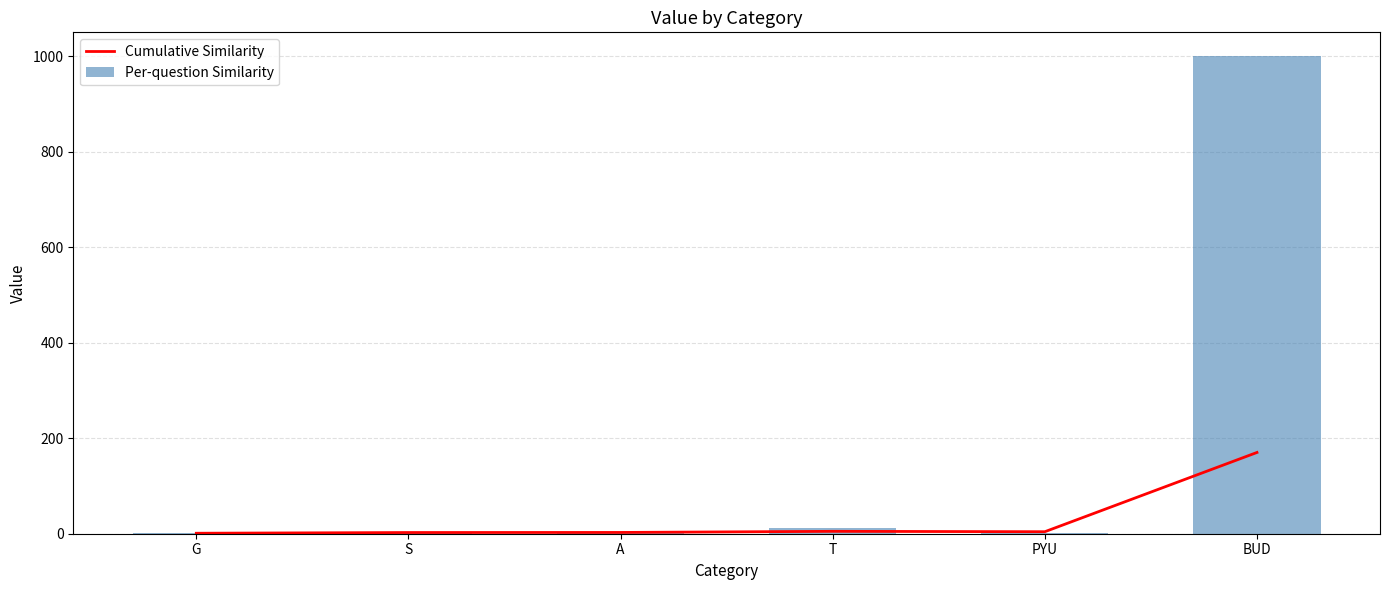

What is the sum of all Cumulative Similarity values?

185.5